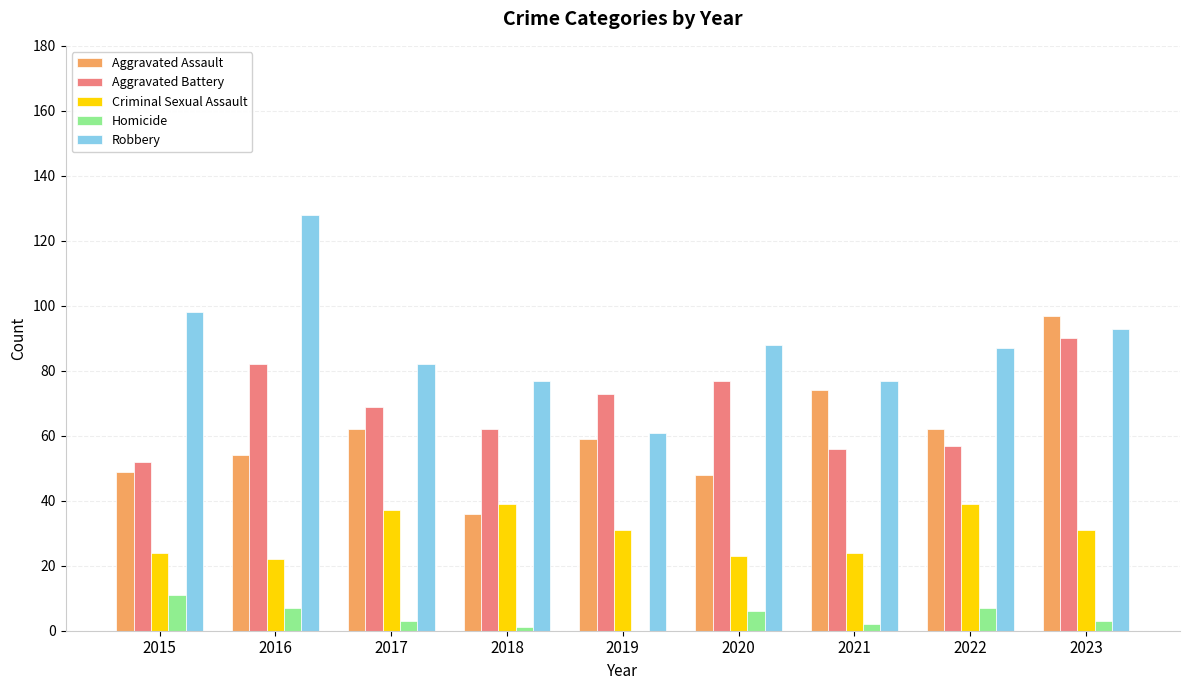

Are the bars horizontal?

No